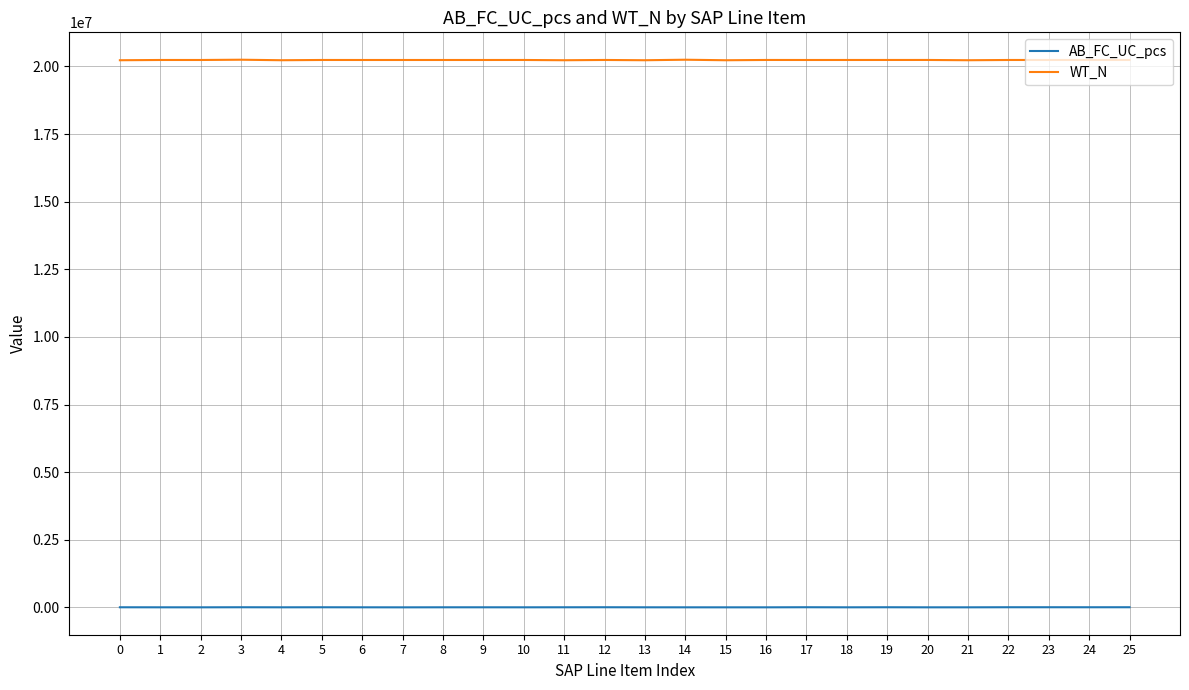

Rank the series by their average value, from lowest to highest.

AB_FC_UC_pcs, WT_N